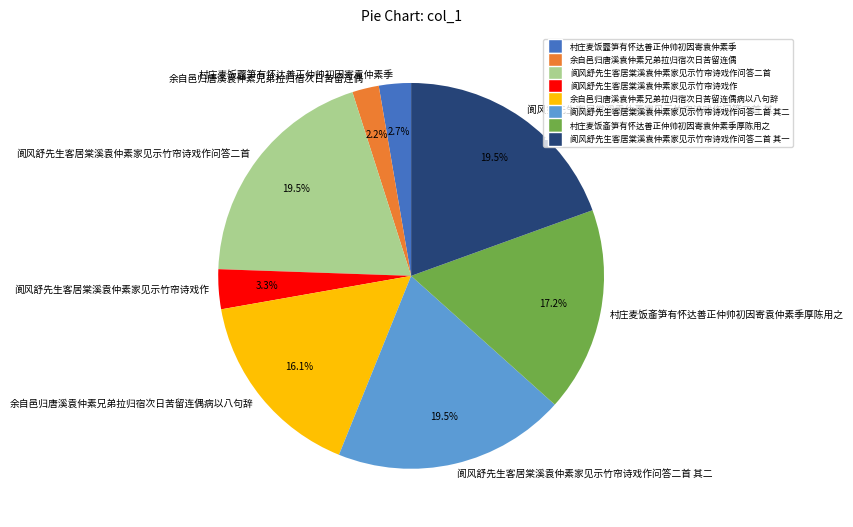

To the nearest percent, what is the combined percentage of 村庄麦饭虀笋有怀达善正仲帅初因寄袁仲素季 and 村庄麦饭齑笋有怀达善正仲帅初因寄袁仲素季厚陈用之?

20%